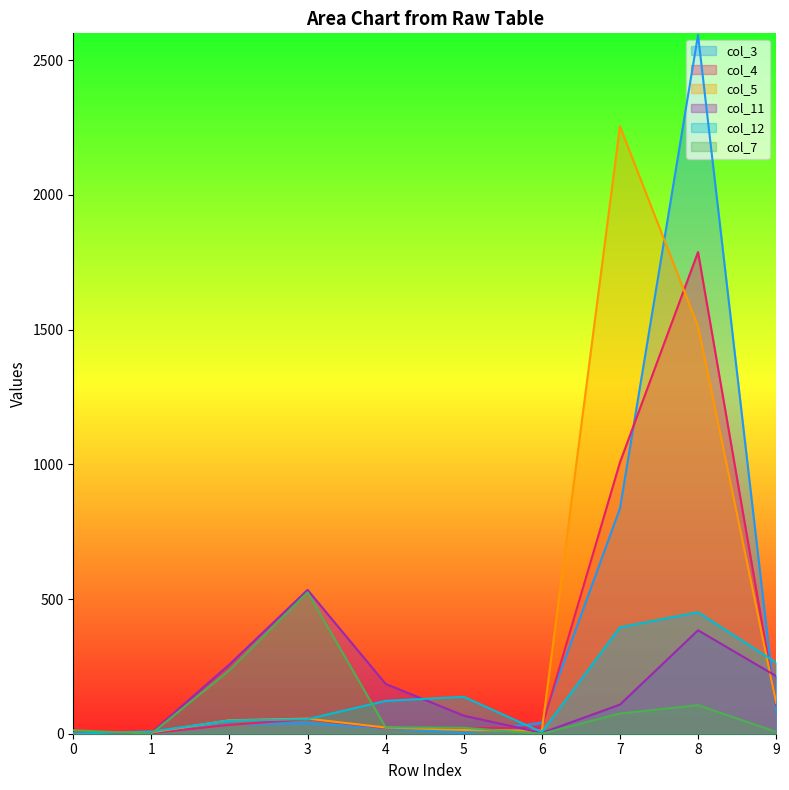

Does the chart have visible grid lines?

No